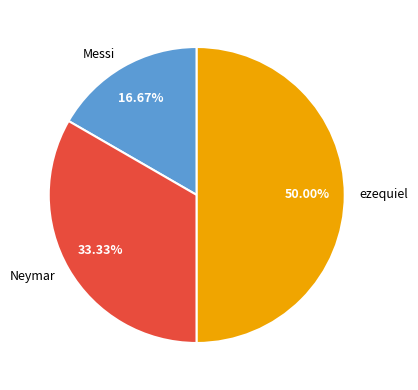

Combined, do ezequiel and Neymar account for over 50%?

Yes